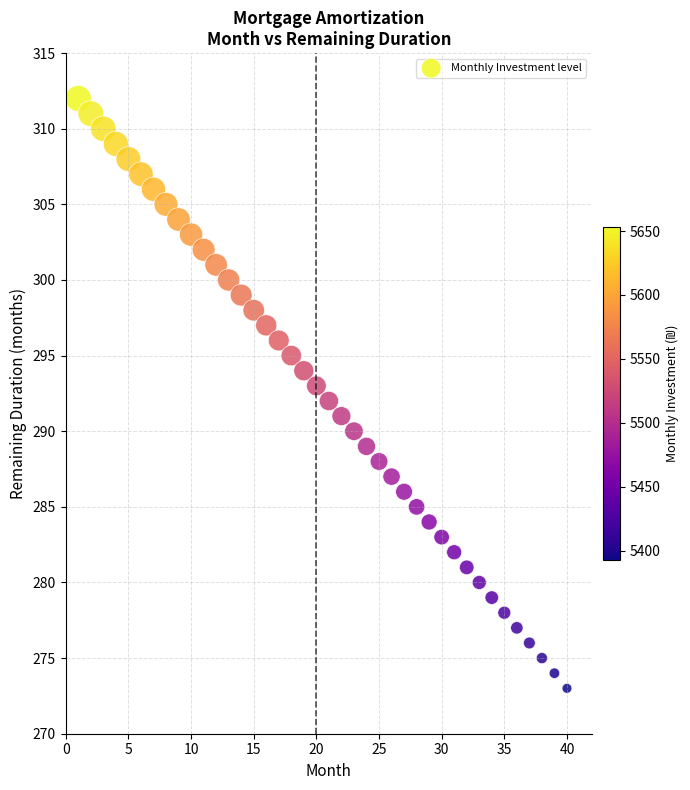

What is the range of Y values (max minus min)?

39